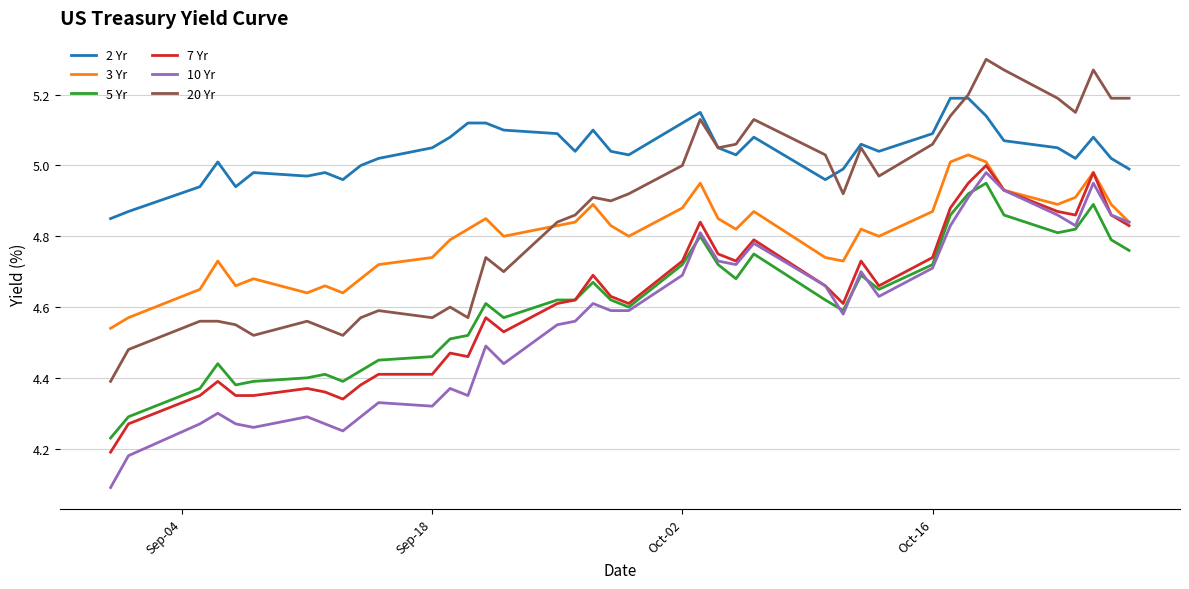

What is the minimum value shown in the chart?

4.1